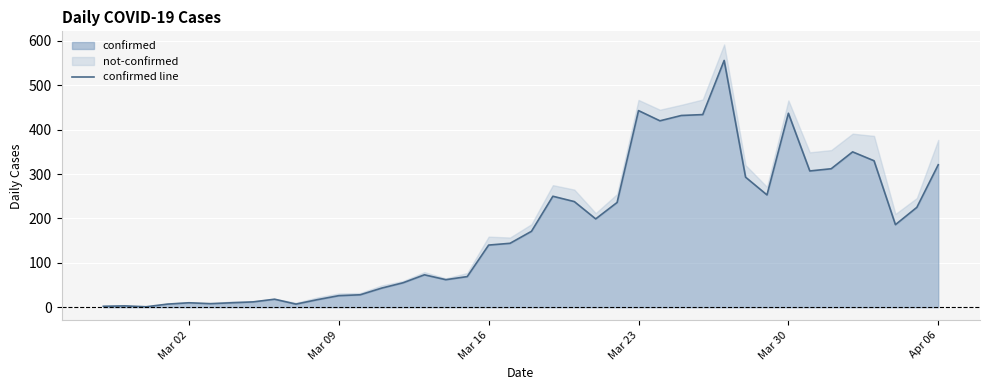

What is the greatest value displayed?

556